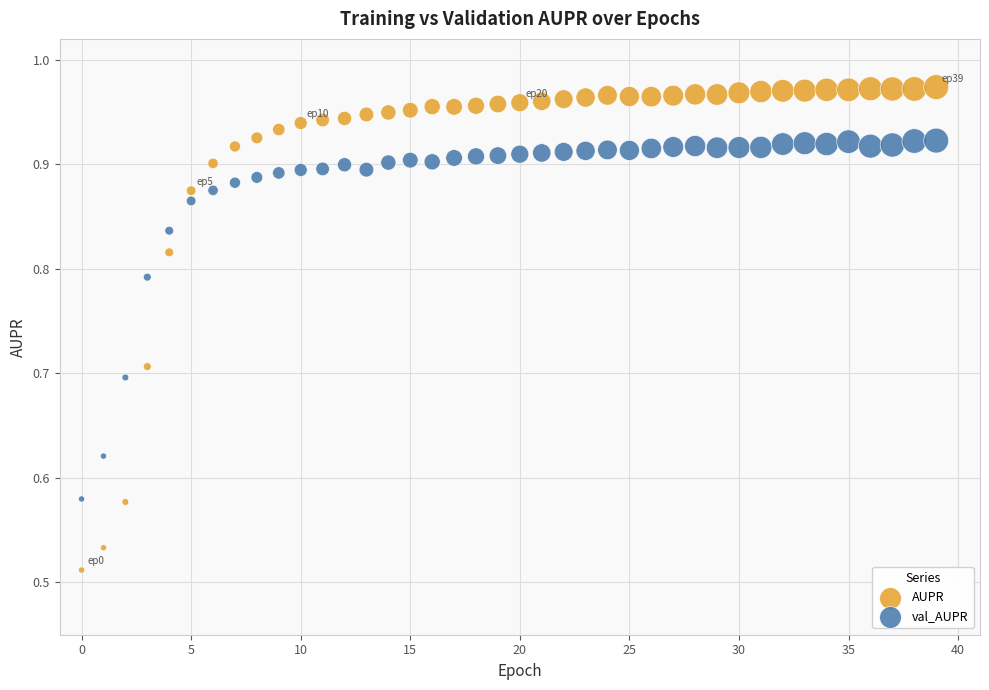

Which series contains the highest Y value?

AUPR